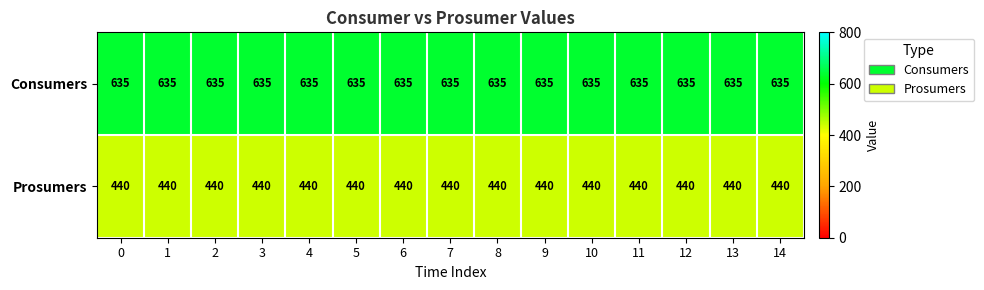

True or false: Prosumers has a value of 440 at 7.

True